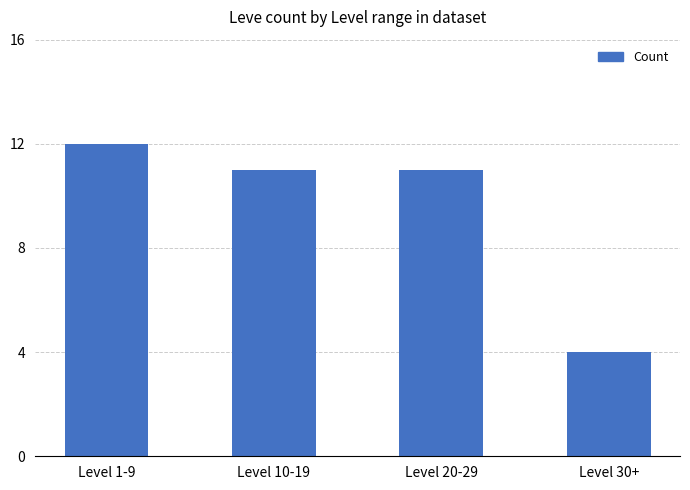

How many series are shown in this chart?

1